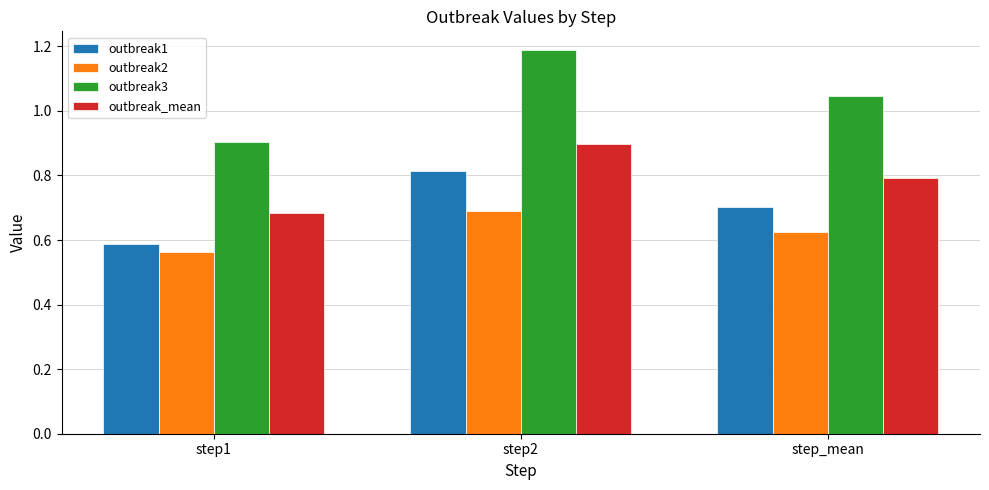

What is the label of the 3rd bar from the right?

step1